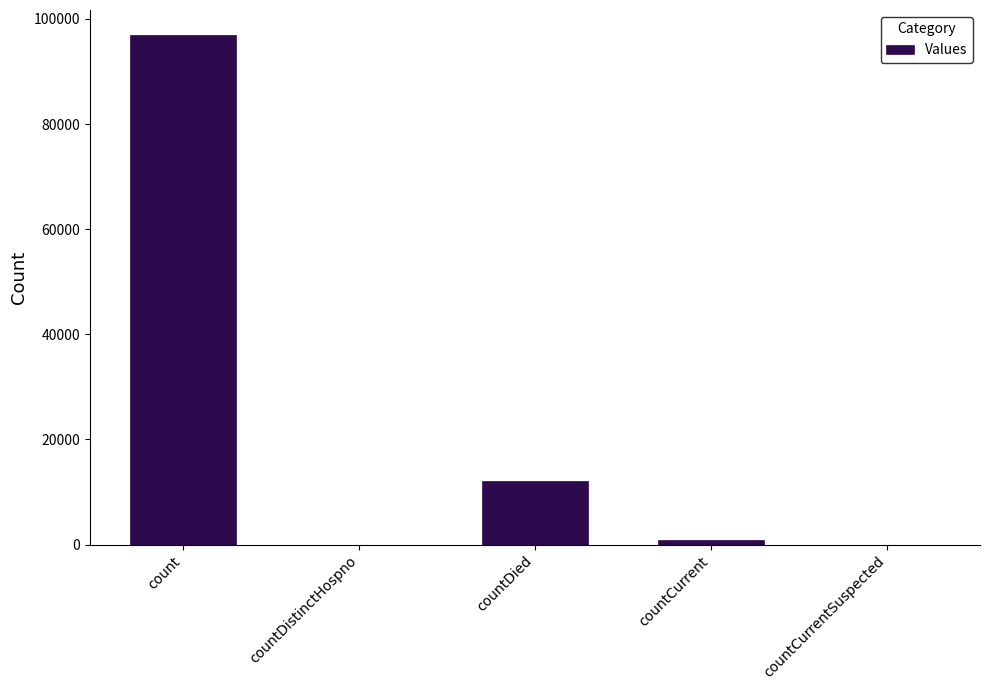

The chart shows a value of 0 at countDistinctHospno. True or false?

True